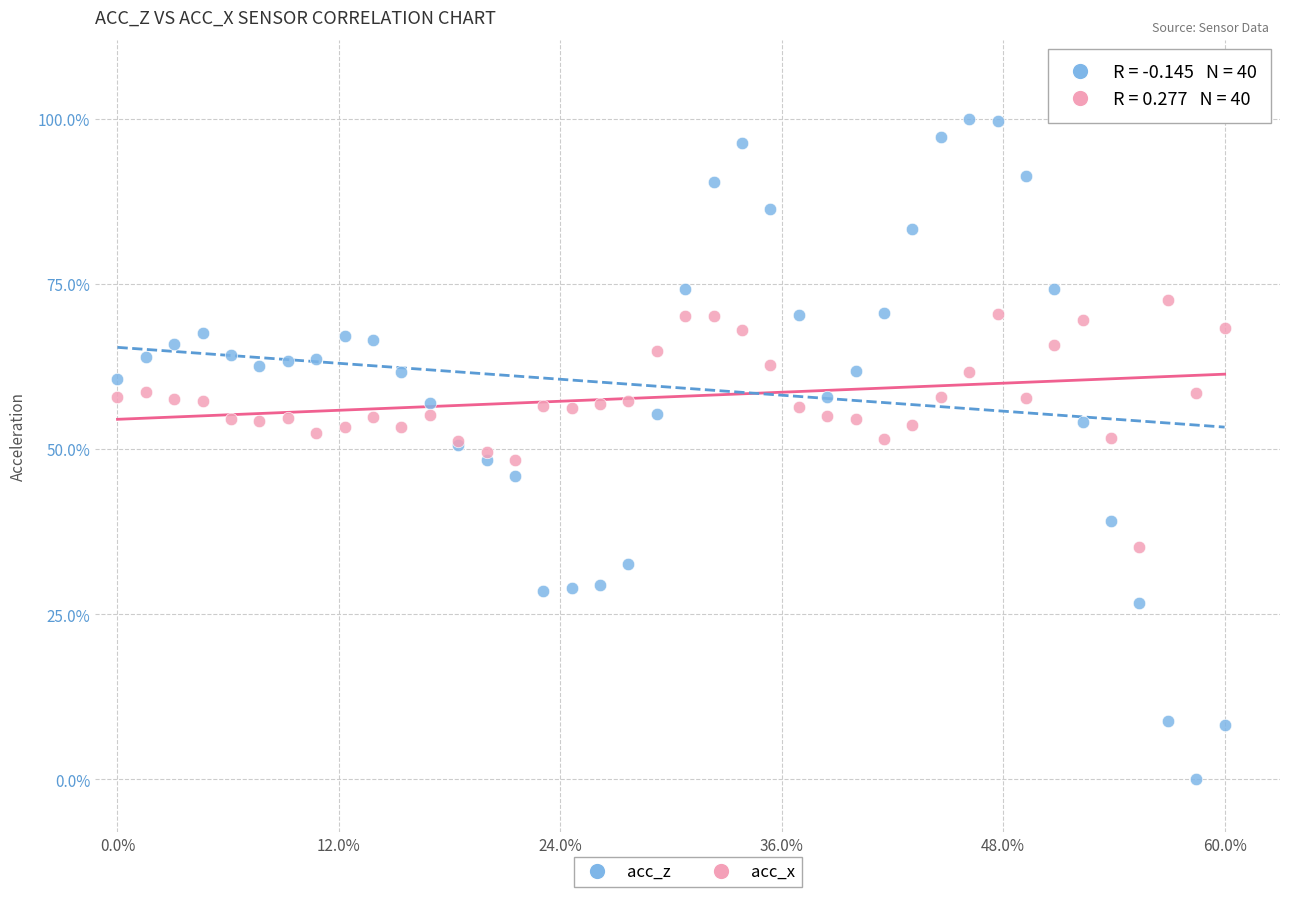

Which series contains the highest Y value?

acc_z